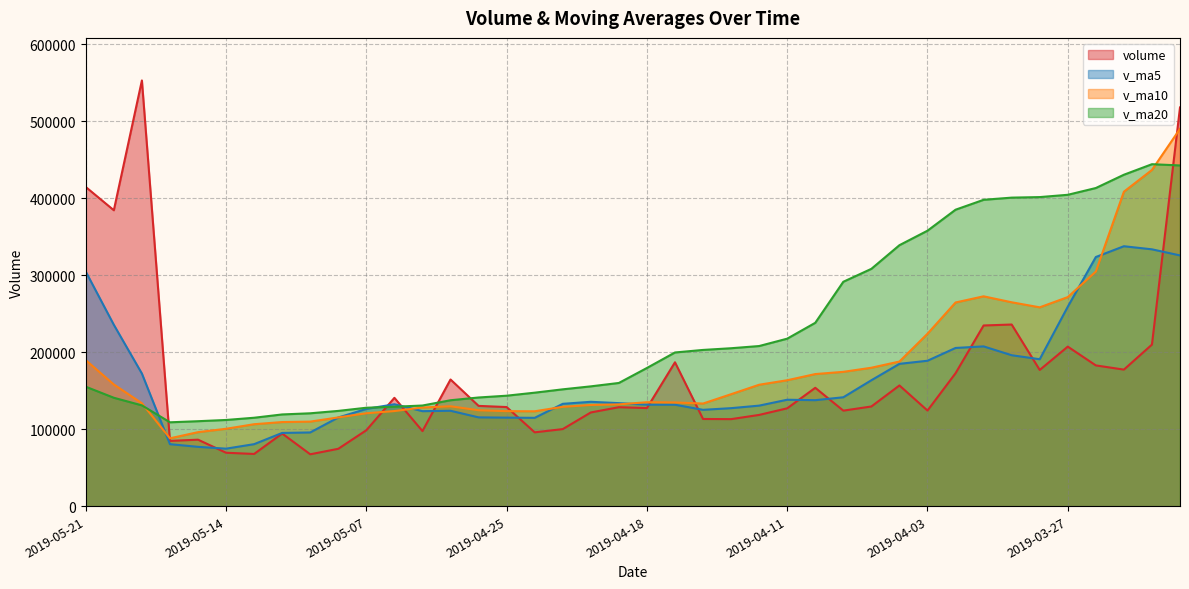

True or false: volume and v_ma10 cross at least once.

True